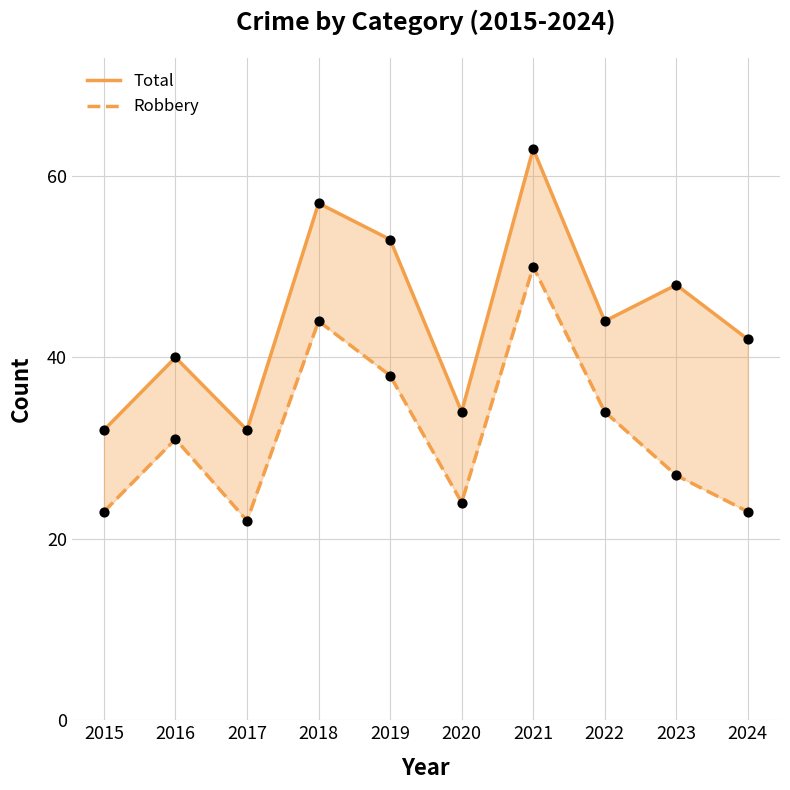

At which category is the sum across all series the highest?

2021